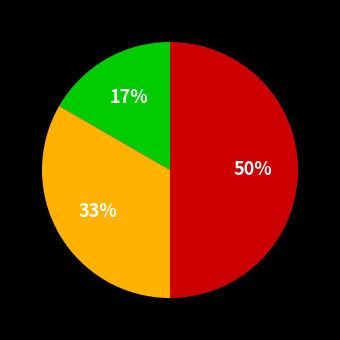

To the nearest percent, what is the difference between the largest and smallest slice percentages?

33%